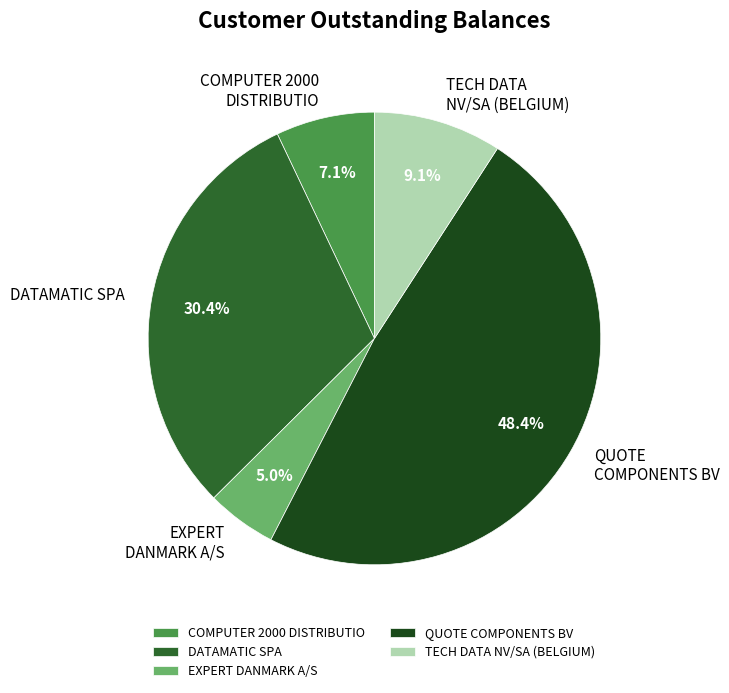

What is the total percentage of QUOTE COMPONENTS BV and EXPERT DANMARK A/S?

53.4%